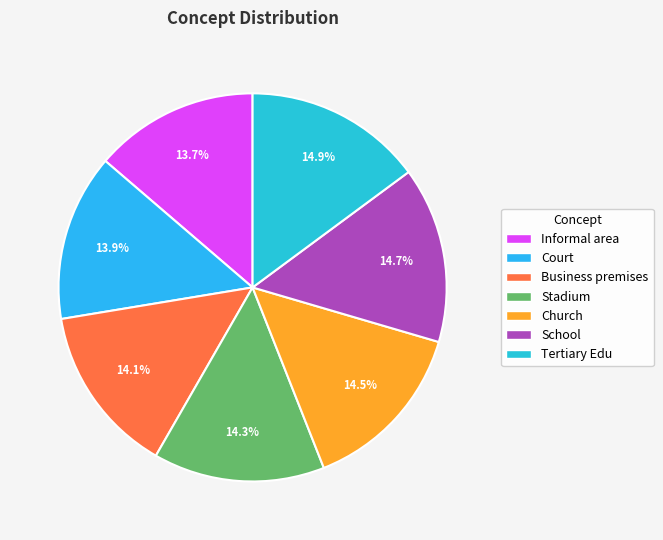

Count the number of slices in the pie.

7